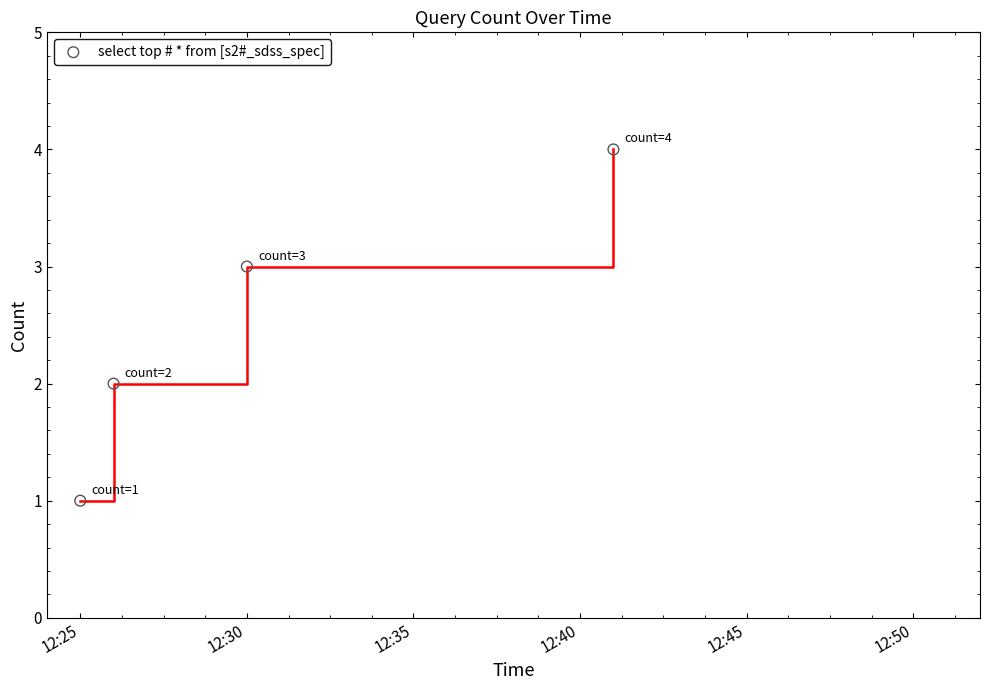

What is the range of Y values (max minus min)?

3